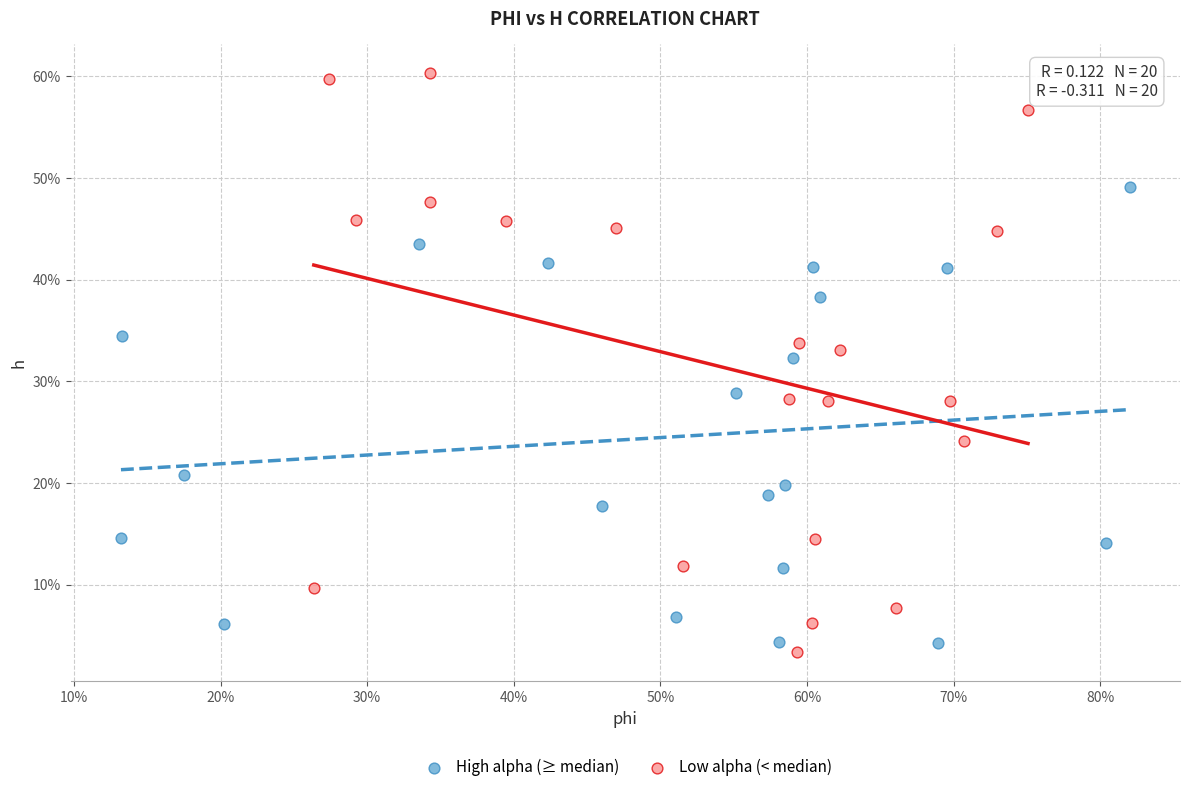

Which series reaches the maximum Y coordinate?

Low alpha (< median)